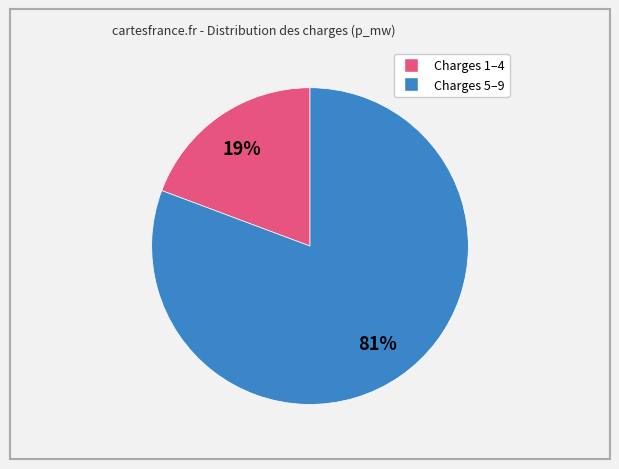

How many segments does this pie chart have?

2